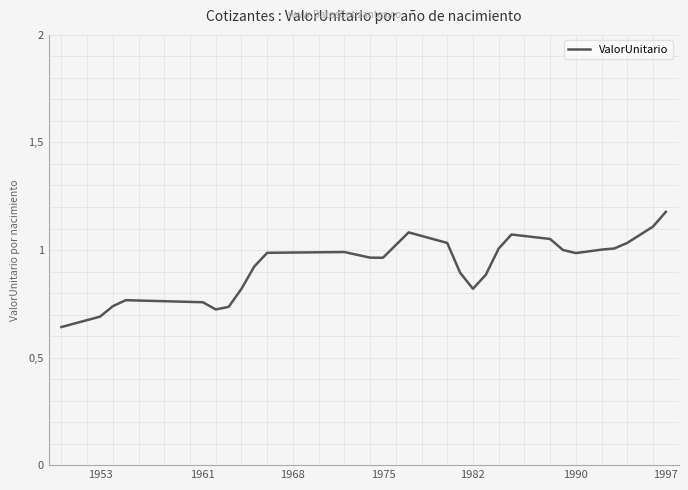

Reading left to right, extract all data points from this chart.

0.6	0.7	0.7	0.8	0.8	0.7	0.7	0.8	0.9	1.0	1.0	1.0	1.0	1.0	1.1	1.0	0.9	0.8	0.9	1.0	1.1	1.1	1.0	1.0	1.0	1.0	1.0	1.1	1.2